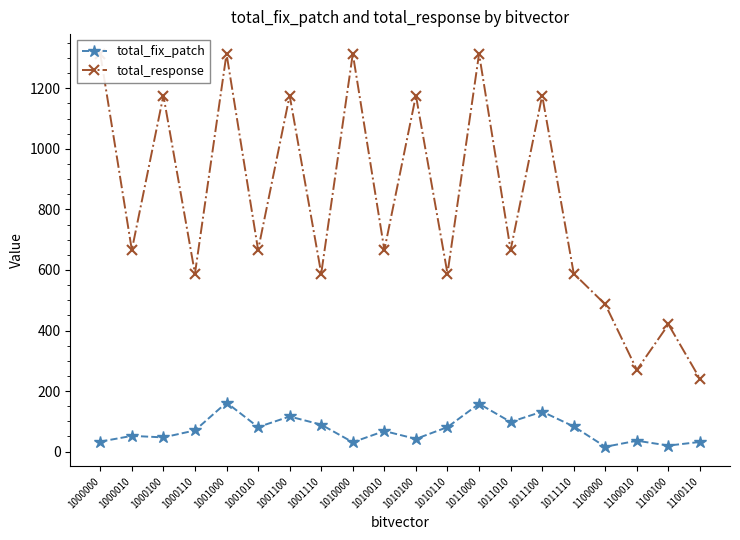

What is the minimum value for total_fix_patch?

16